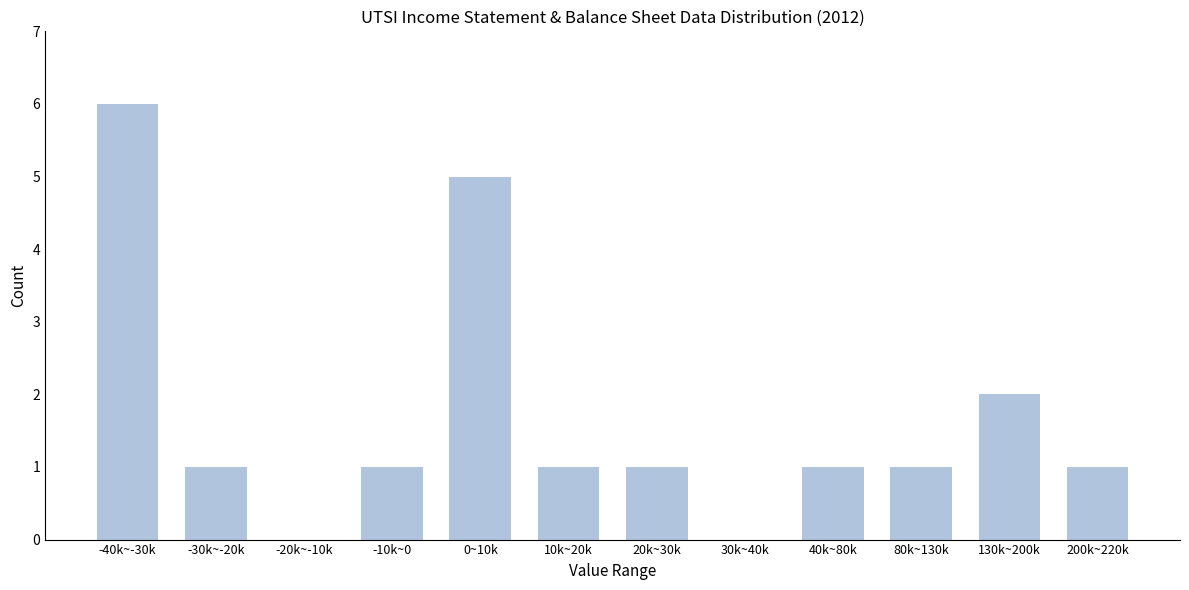

Reading left to right, transcribe all the data shown in this chart.

-40k~-30k=6	-30k~-20k=1	-20k~-10k=0	-10k~0=1	0~10k=5	10k~20k=1	20k~30k=1	30k~40k=0	40k~80k=1	80k~130k=1	130k~200k=2	200k~220k=1